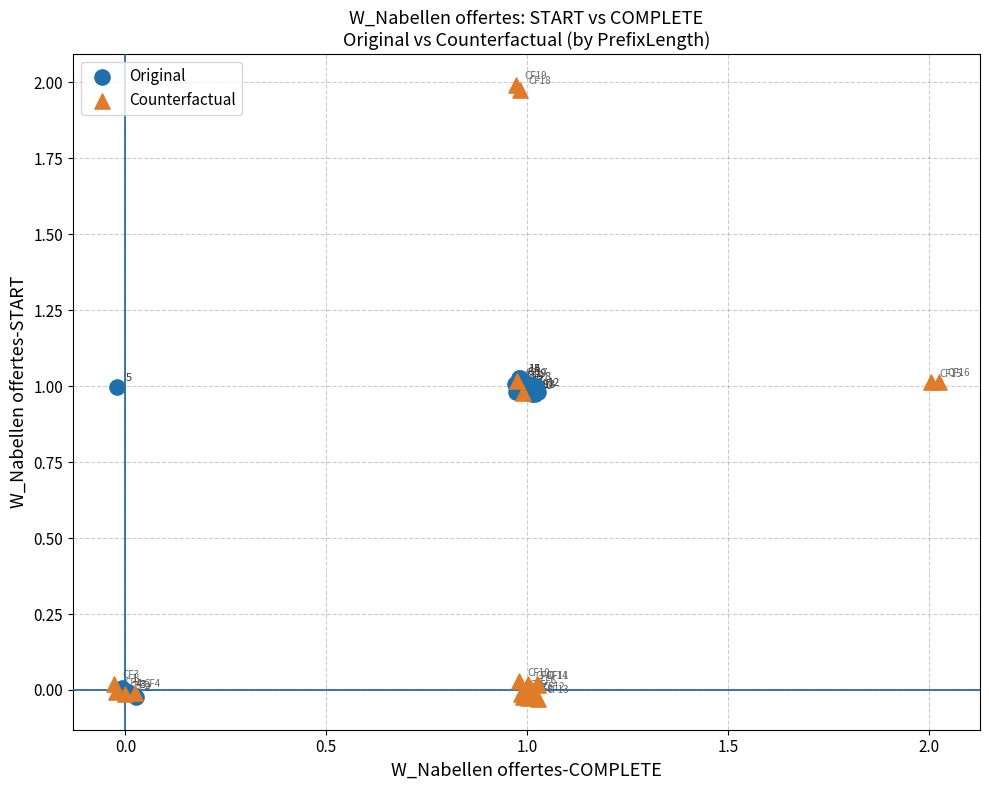

Which series reaches the maximum Y coordinate?

Counterfactual